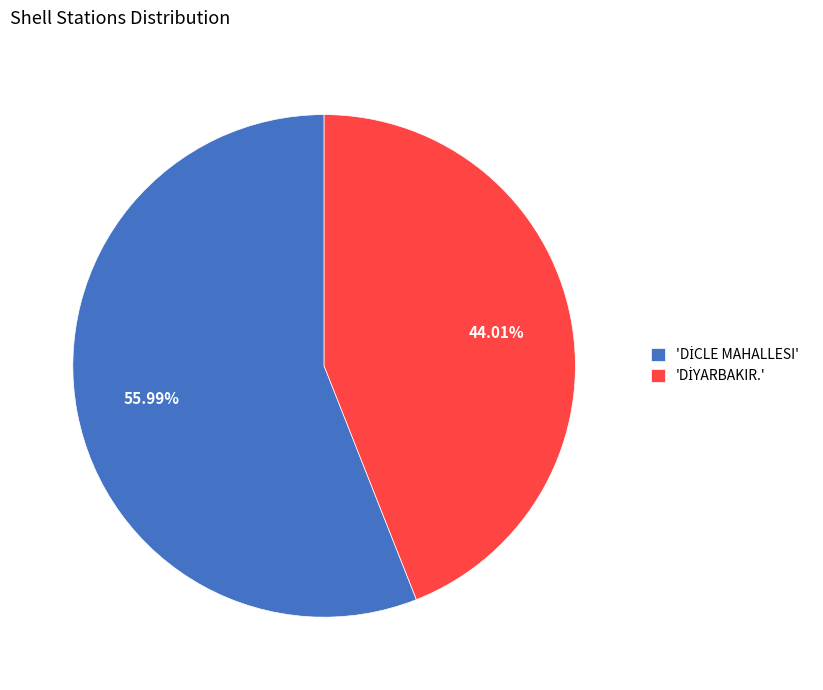

Is there a majority slice in this chart?

Yes